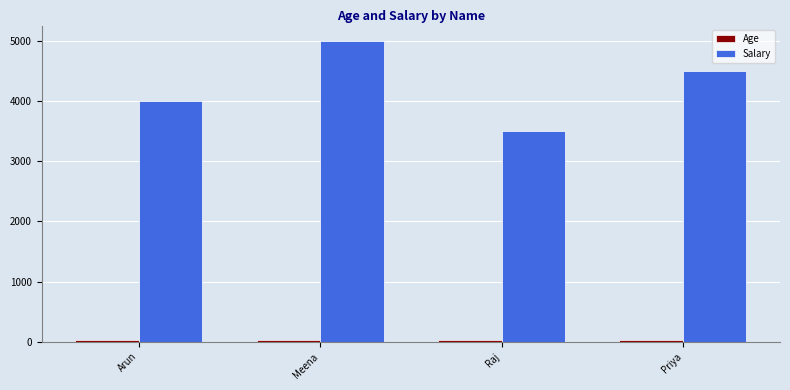

What is the label of the 2nd bar from the left?

Meena